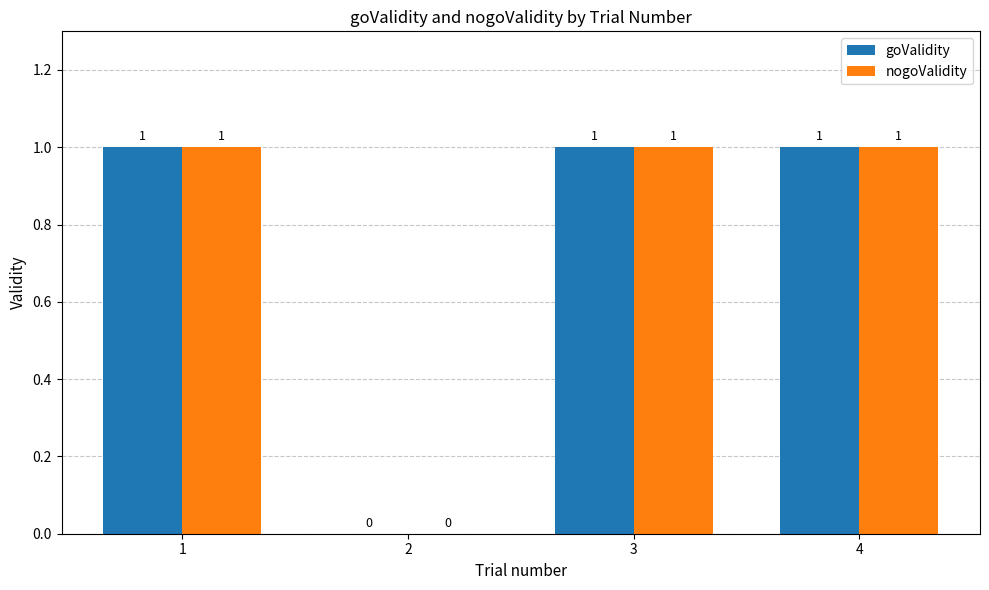

At which label is goValidity closest to 0?

2